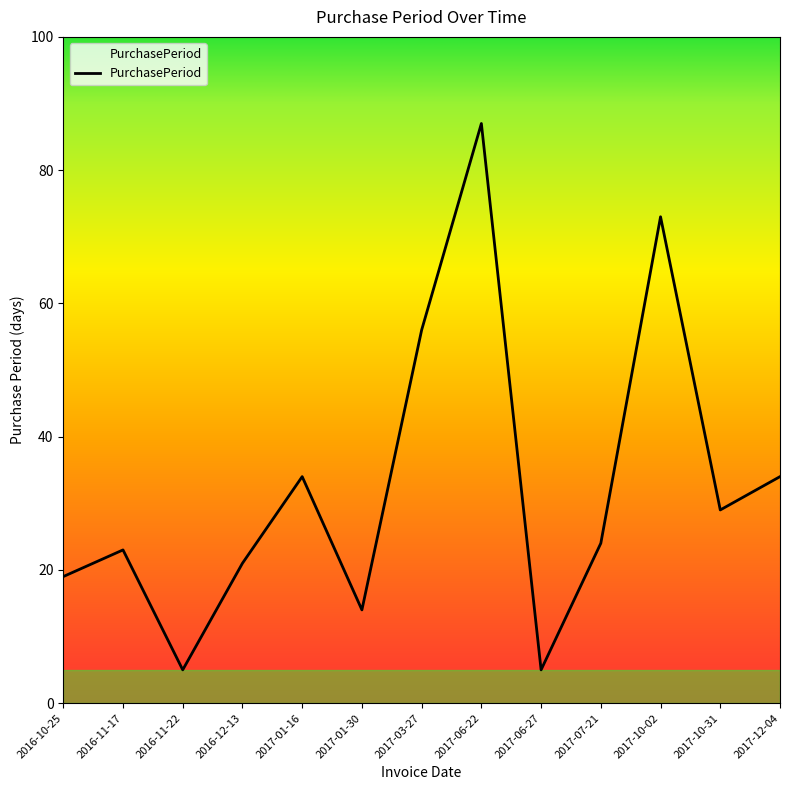

What position from the left is 2017-01-16?

5